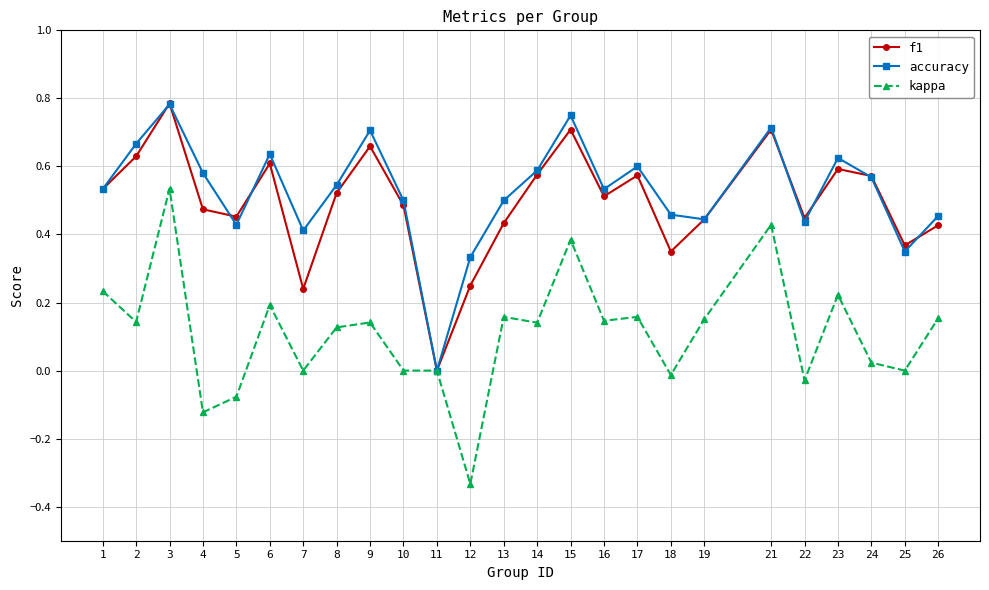

At which category does accuracy reach its first local peak?

3